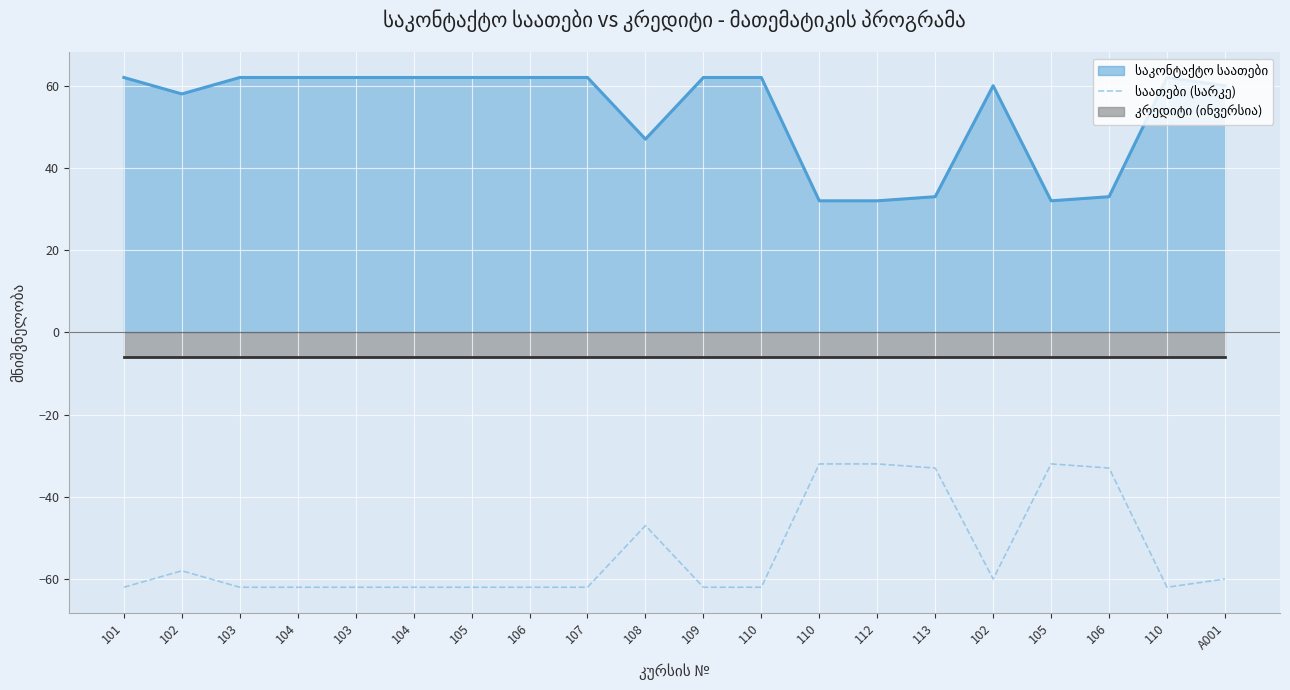

What is the value of the 5th point from the left?

-62